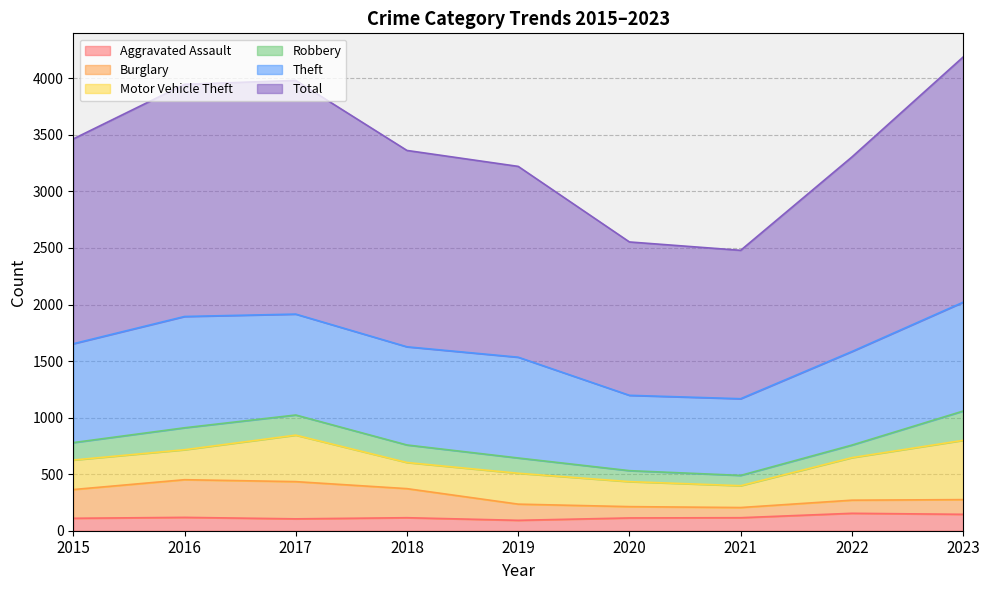

What is the maximum value for Aggravated Assault?

154